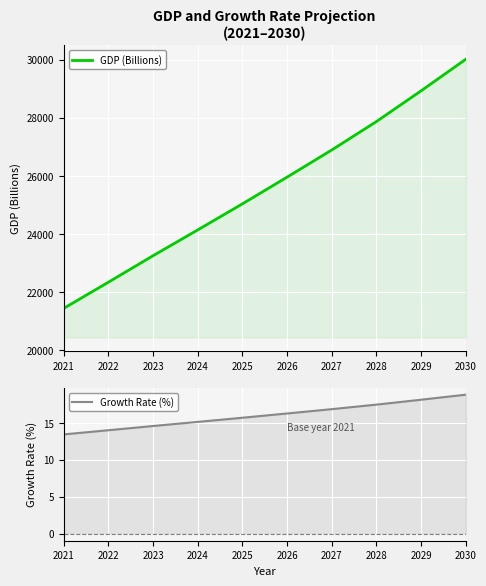

How many data points does each series have?

10